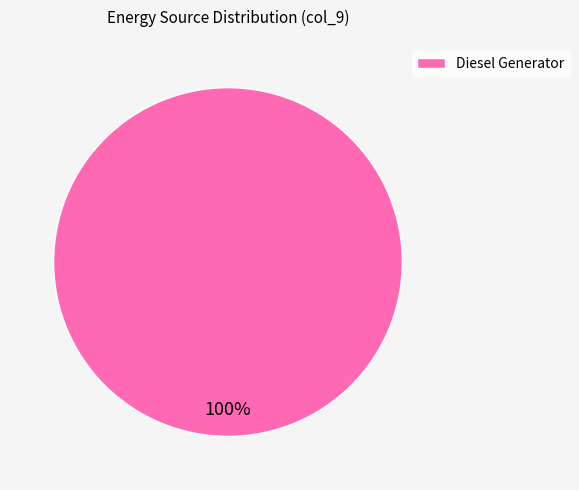

Is it true that Diesel Generator is 89% of the pie?

False